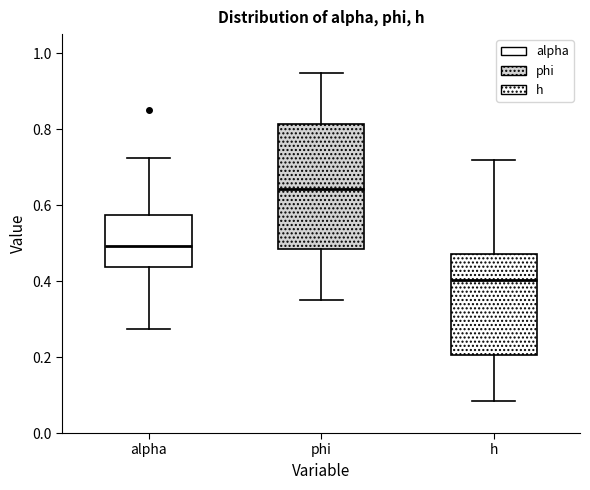

Reading left to right, read every box against the y-axis: the position of its median line, the range the box covers, and the ends of its whiskers. The values are not printed on the chart, so give them approximately, as read against the axis.

alpha: median 0.50, box 0.44 to 0.58, whiskers 0.28 to 0.72
phi: median 0.64, box 0.48 to 0.82, whiskers 0.34 to 0.94
h: median 0.40, box 0.20 to 0.48, whiskers 0.08 to 0.72